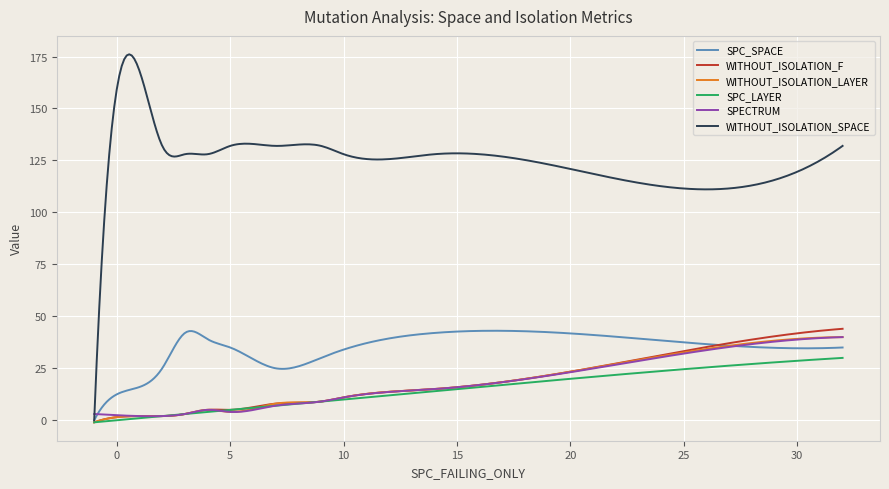

What is the greatest value displayed?

176.1